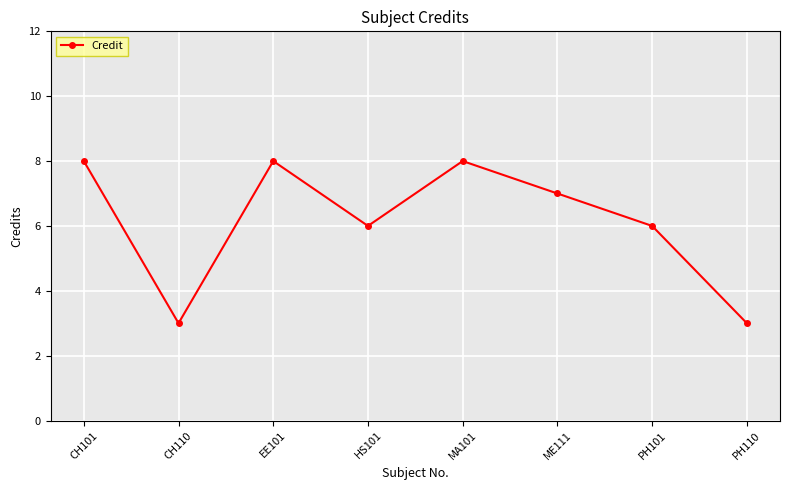

Reading left to right, list all the values displayed in this chart.

CH101=8	CH110=3	EE101=8	HS101=6	MA101=8	ME111=7	PH101=6	PH110=3